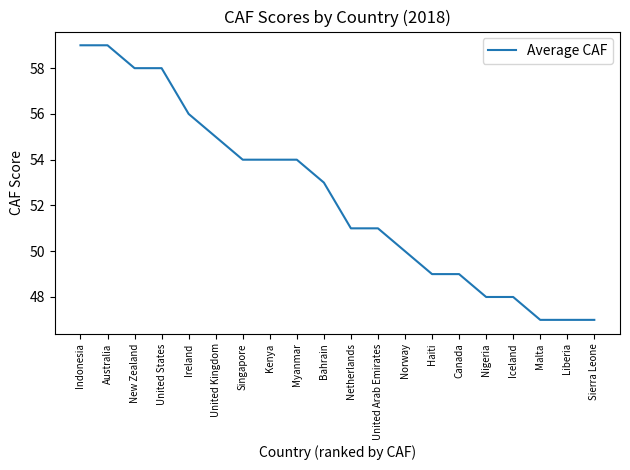

Approximately how many times larger is the value at Indonesia compared to Bahrain?

1.1